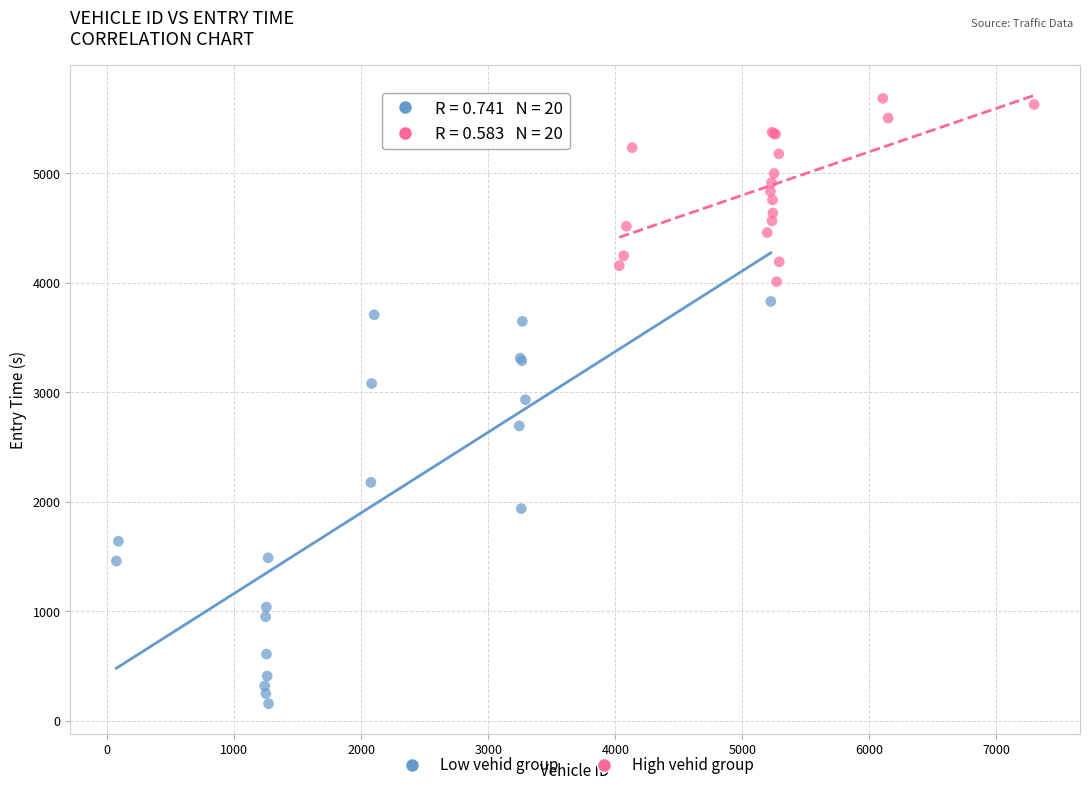

Which series contains the lowest Y value?

Low vehid group